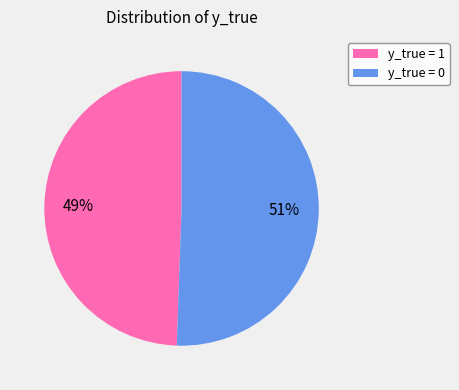

Rank the categories by value from lowest to highest.

y_true = 1, y_true = 0